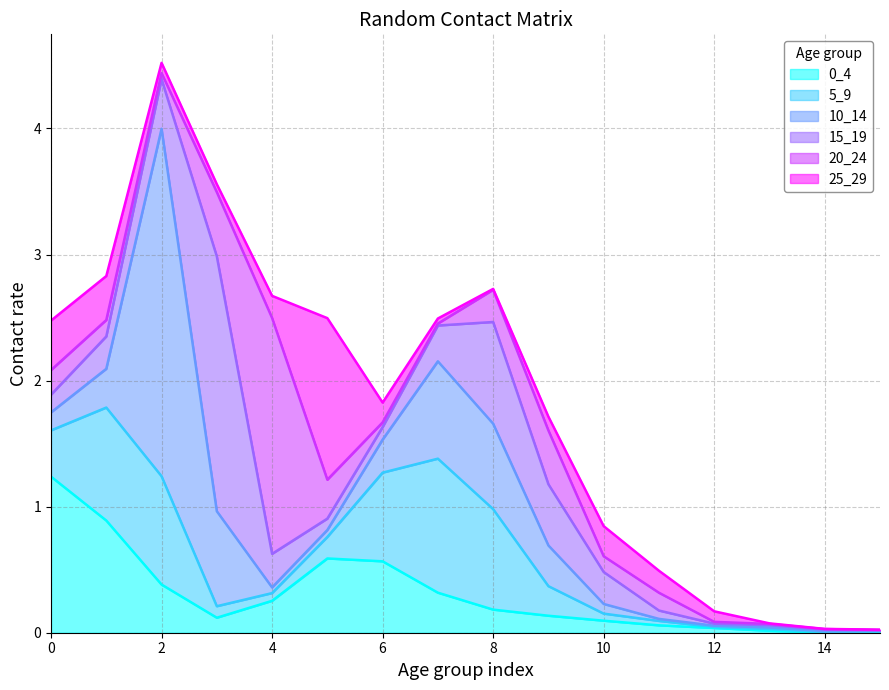

What is the total value across all series at 10?

0.8